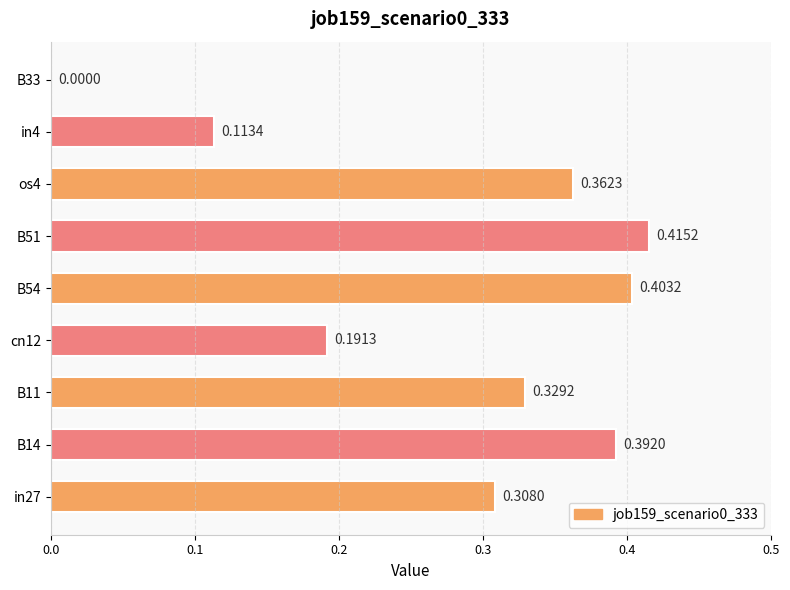

Which has a higher value, in4 or in27?

in27